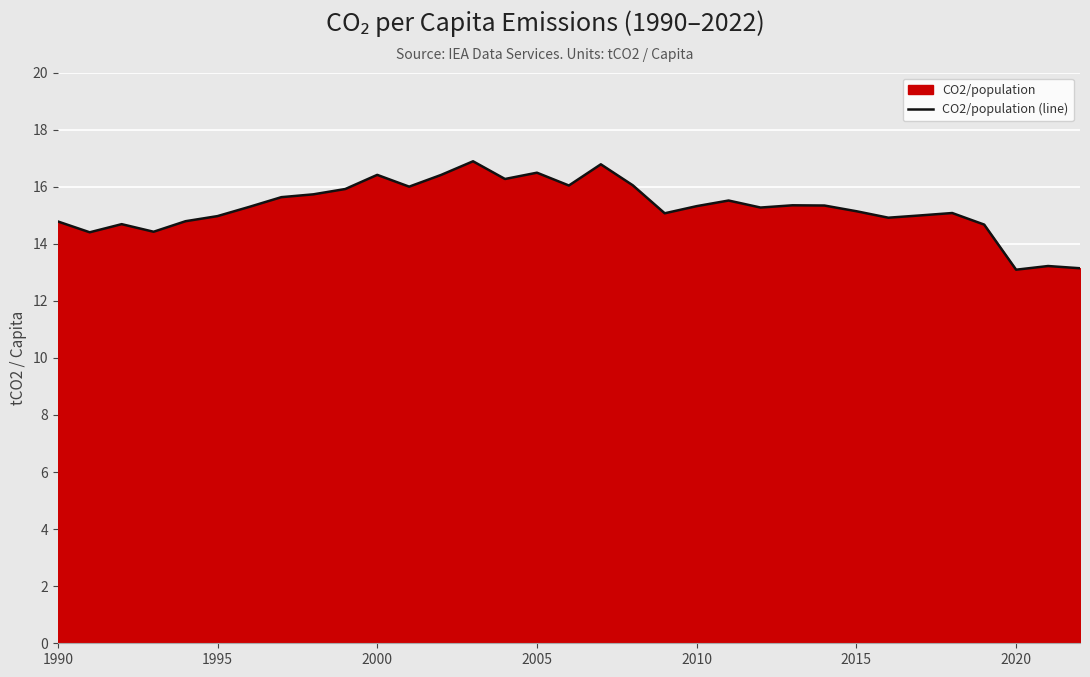

How many lines are shown in the chart?

1